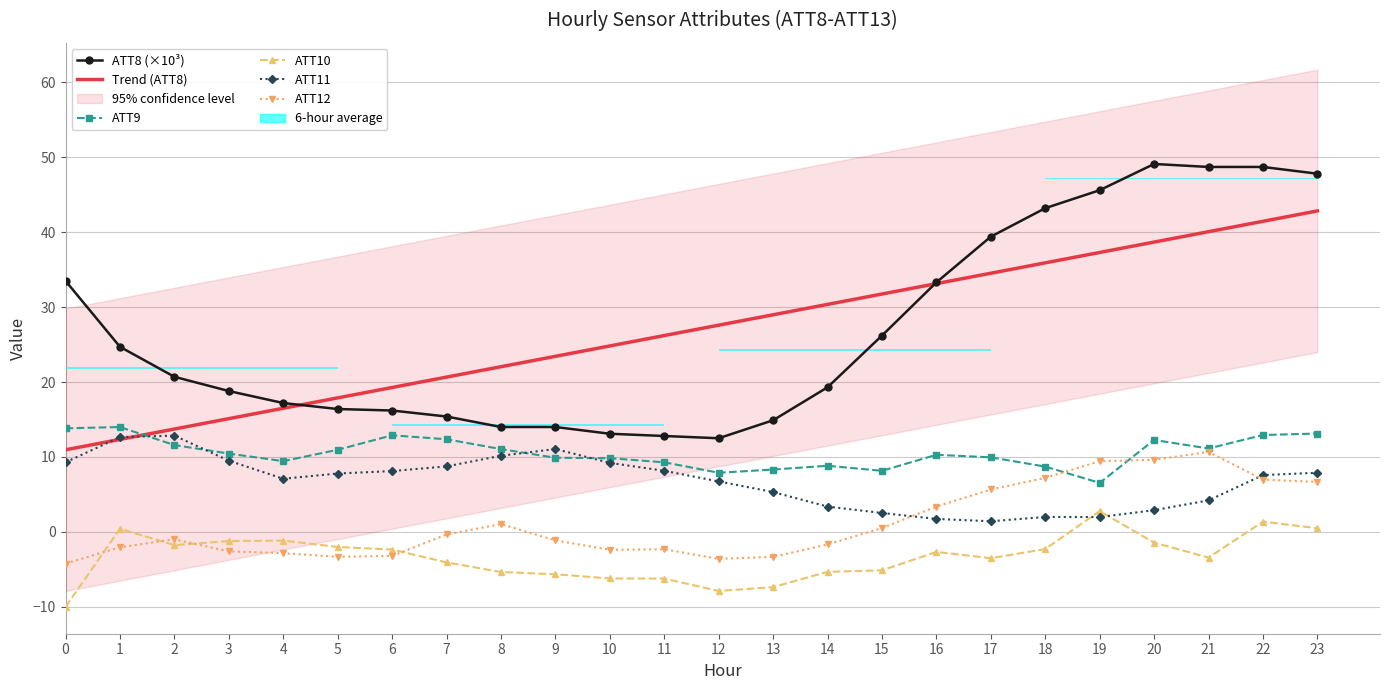

How many values in the ATT10 series are below -2?

16